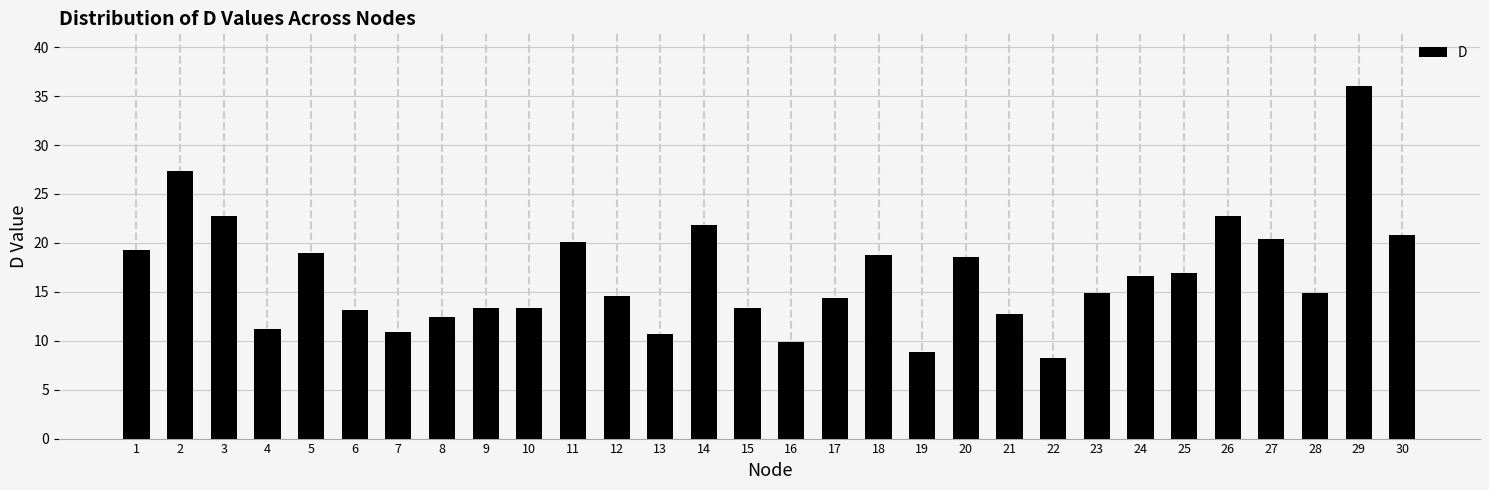

What is the value of the 27th bar from the left?

20.4